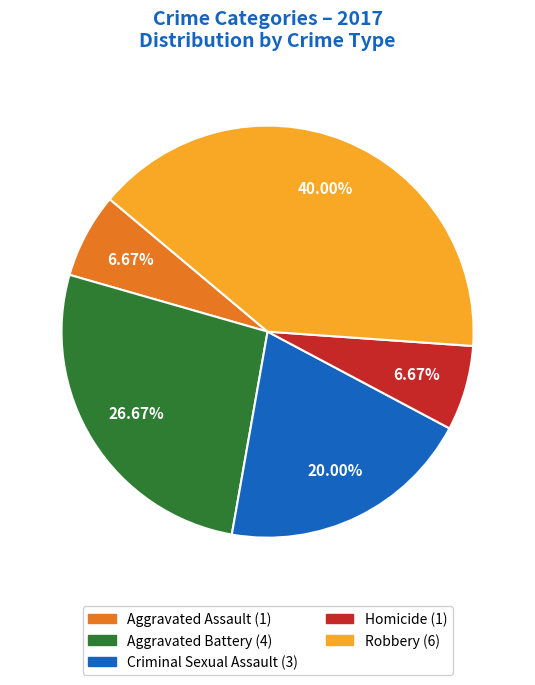

What is the largest slice in the pie chart?

Robbery